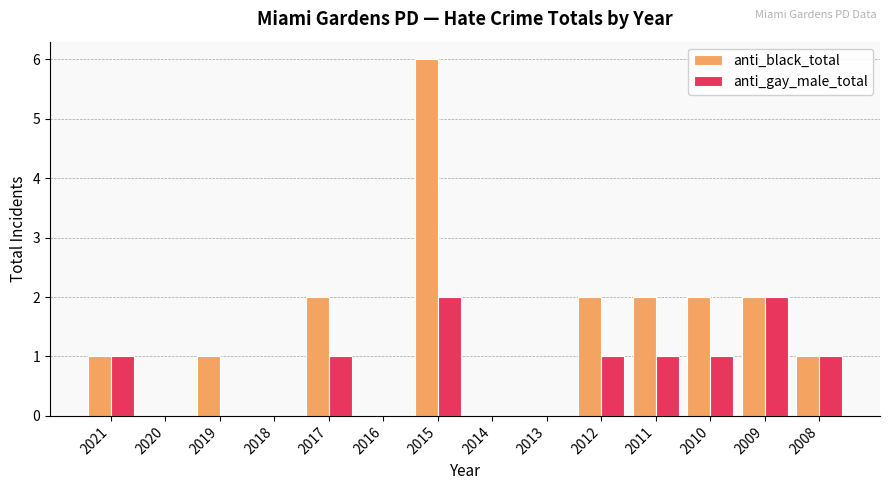

The value of anti_black_total at 2011 is 3. True or false?

False